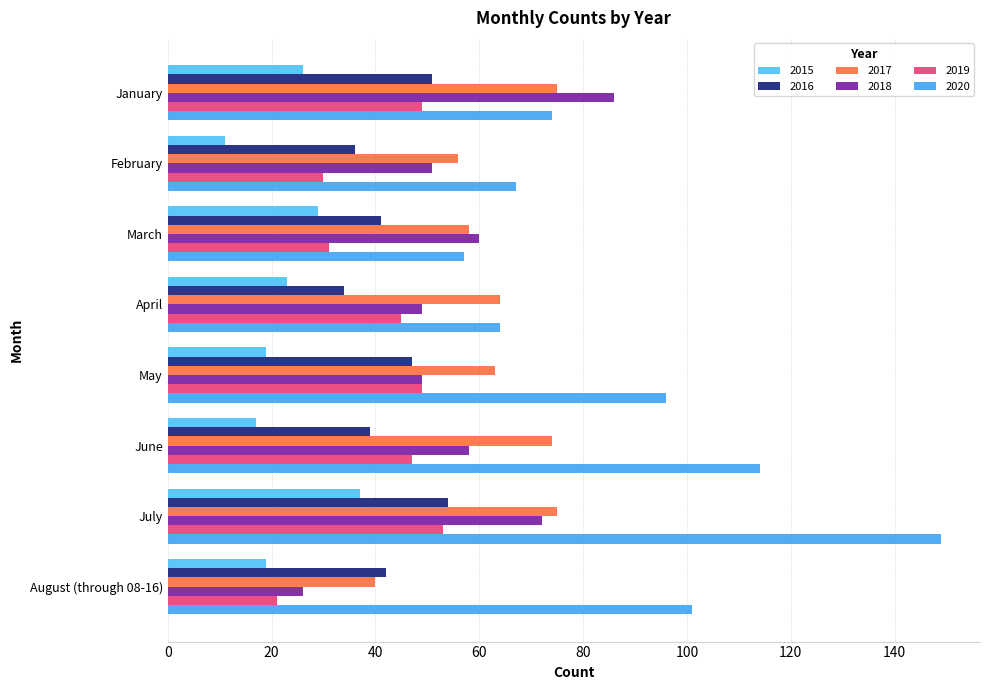

What position from the right is August (through 08-16)?

1